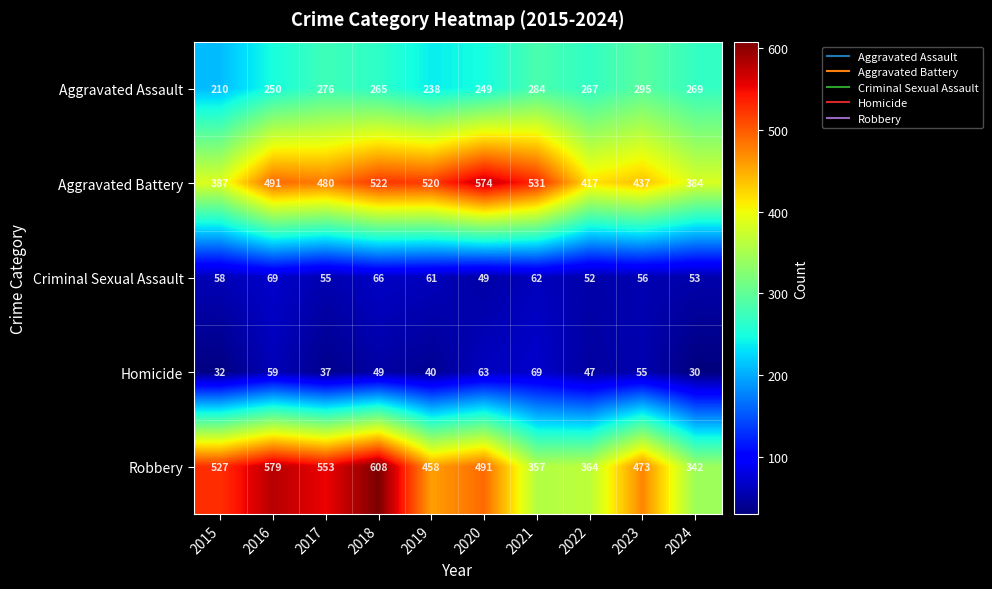

At how many categories does at least one series exceed 240?

10